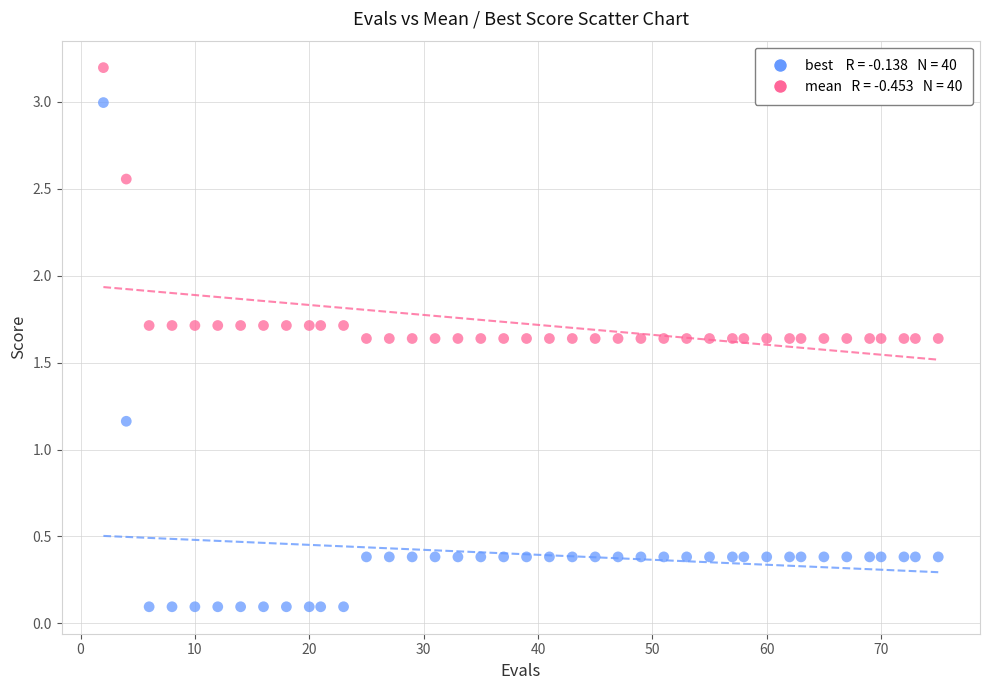

Across all data points, what is the range of Y values (max minus min)?

3.1